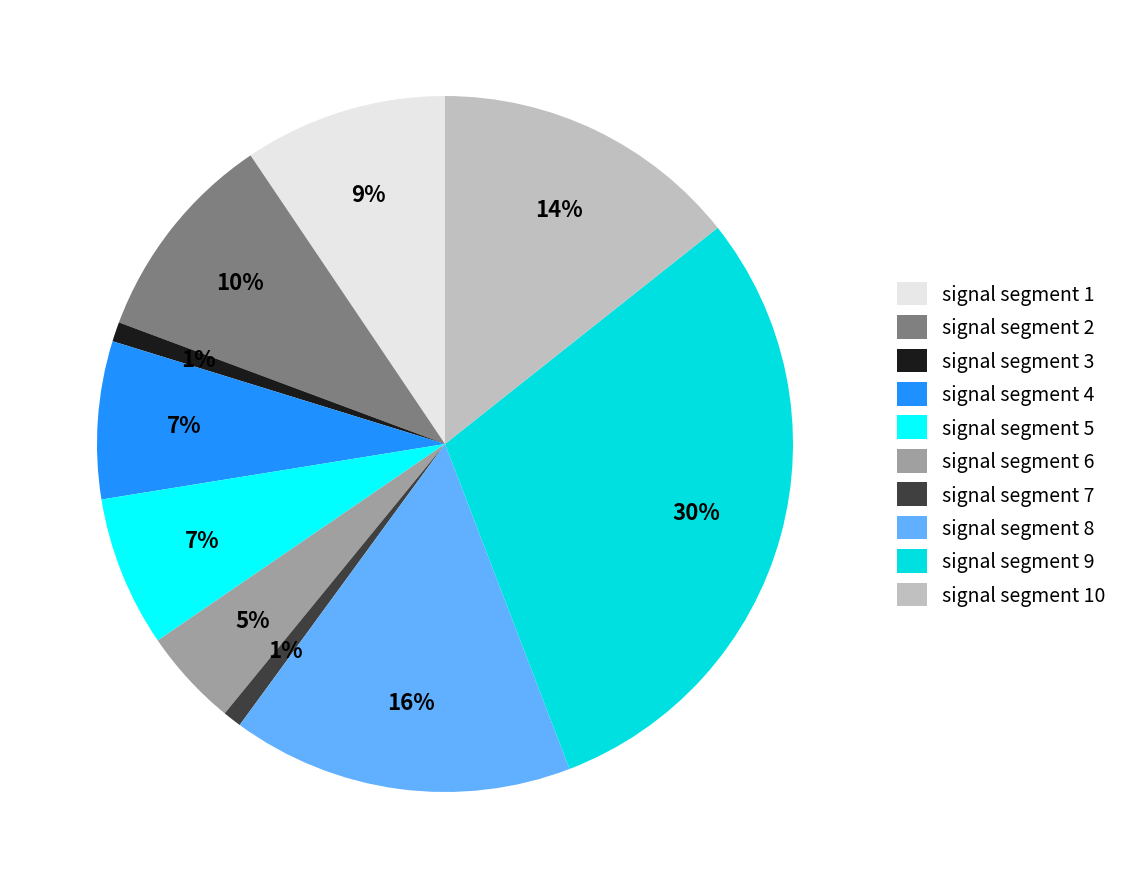

Does any single category account for the majority?

No